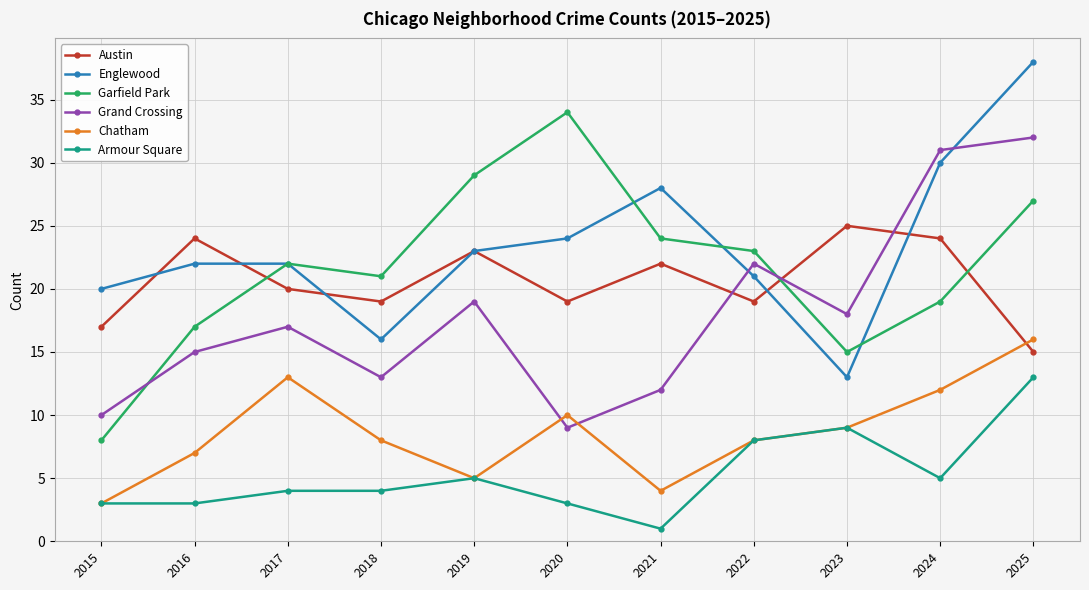

What is the value of the Austin point at the 7th from the left?

22